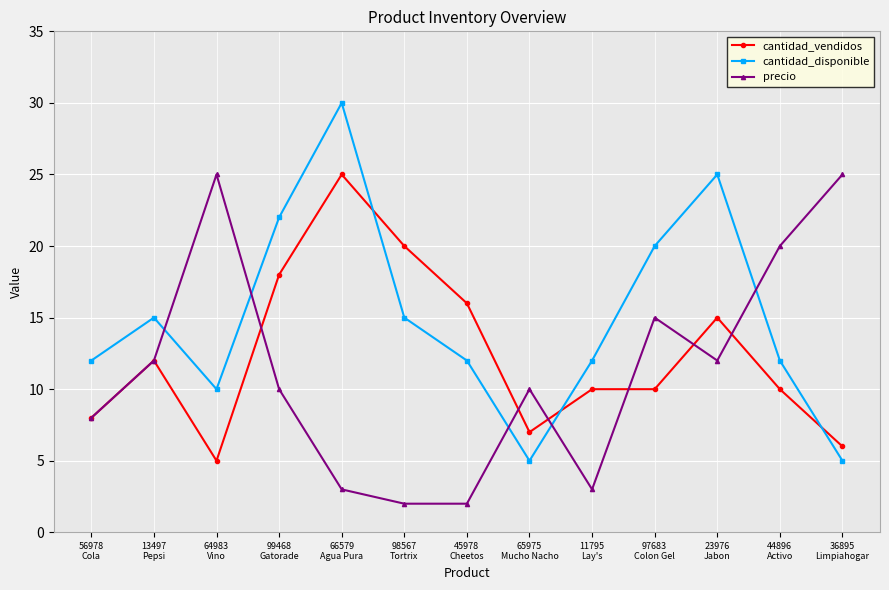

Is it true that cantidad_disponible equals 5 at 36895
Limpiahogar?

True